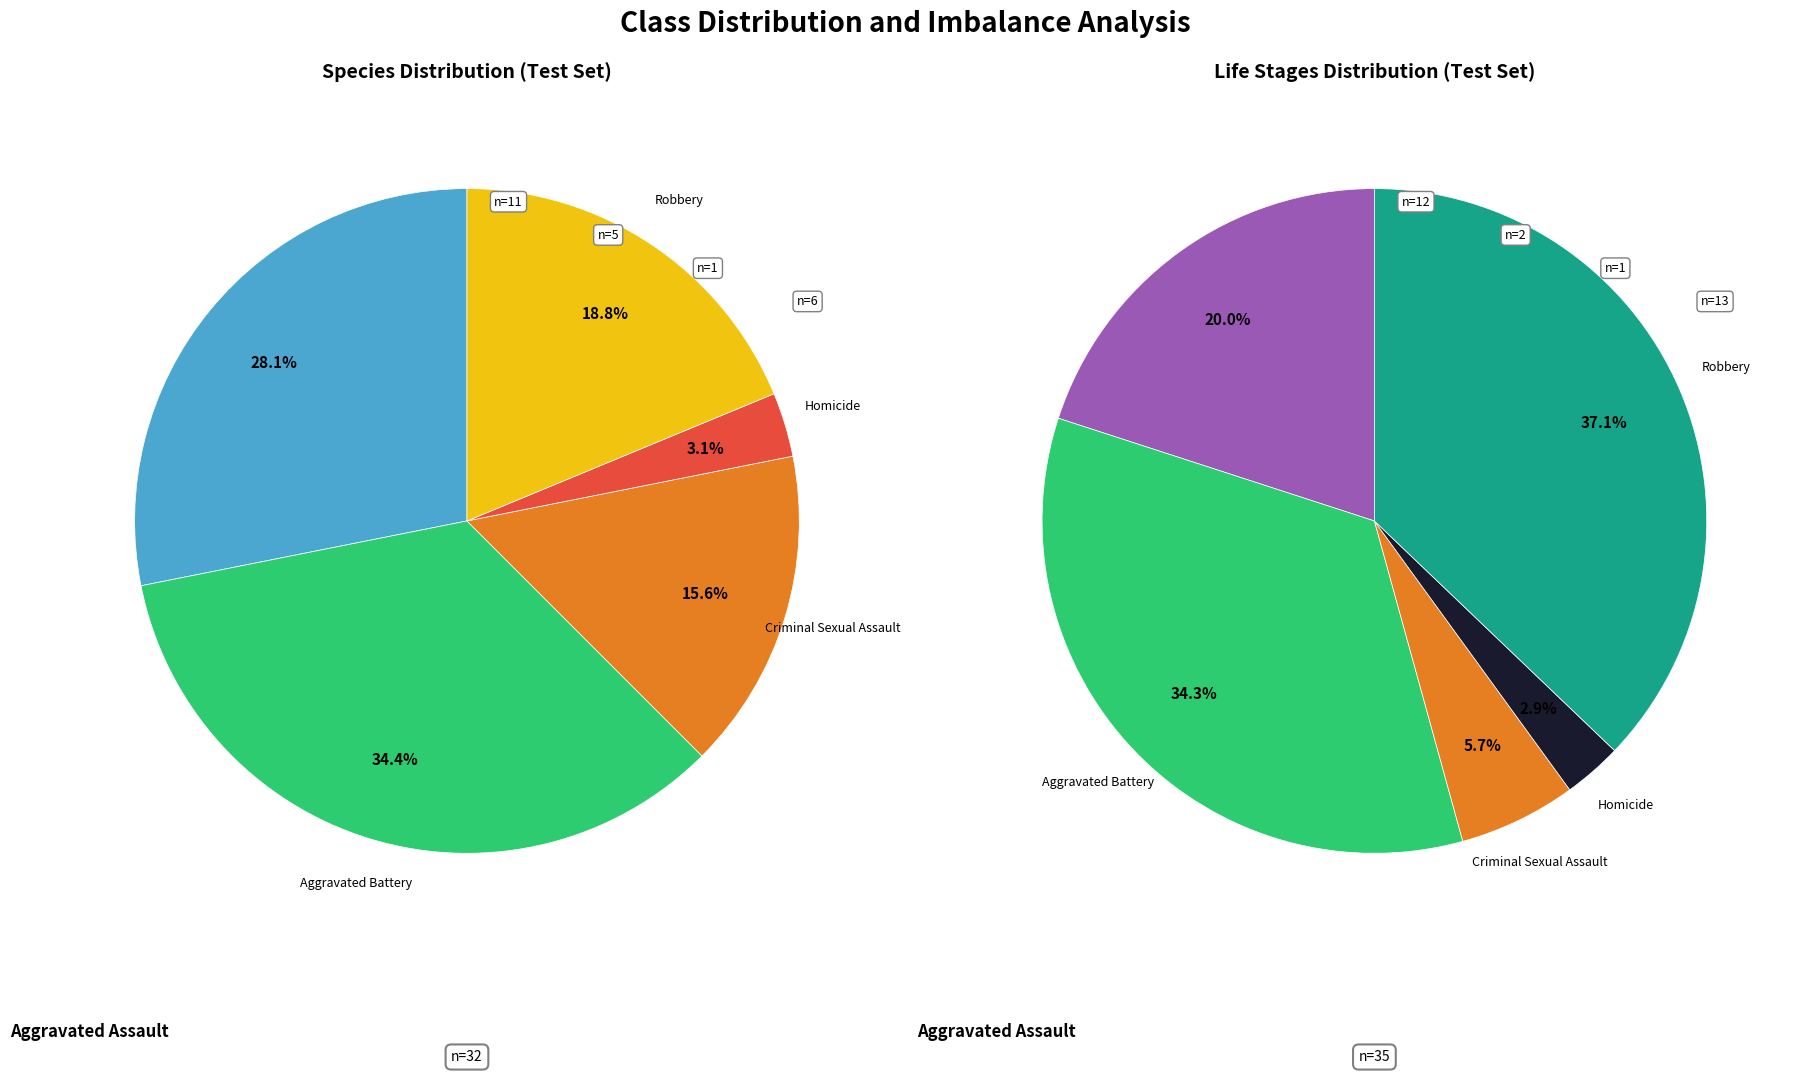

Is the sum of Homicide and Aggravated Assault greater than half?

No